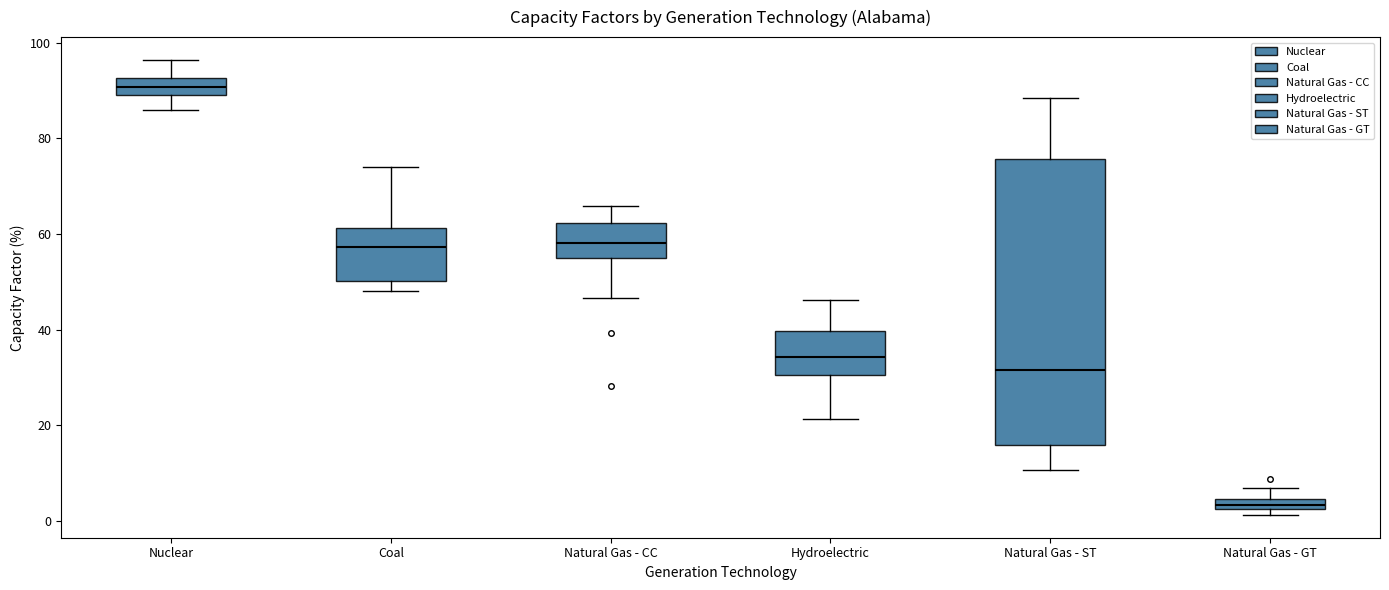

Comparing the boxes themselves (not the whiskers), which one is the tallest?

Natural Gas - ST